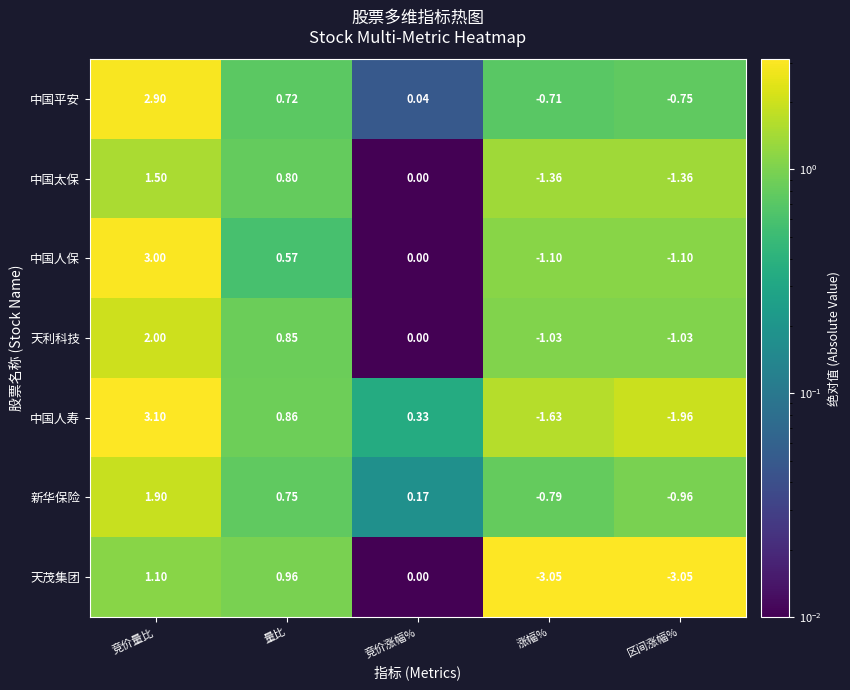

Where is 天利科技 nearest to the value 0?

竞价涨幅%